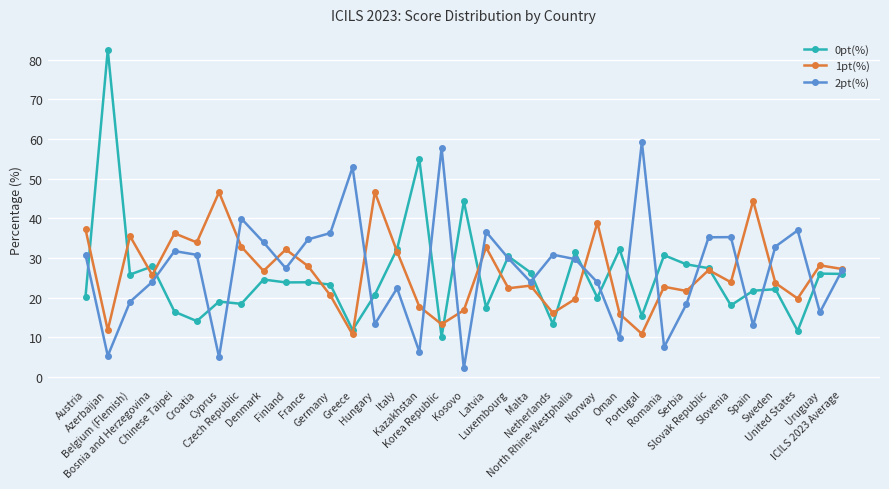

How many values in the 2pt(%) series are below 29?

17